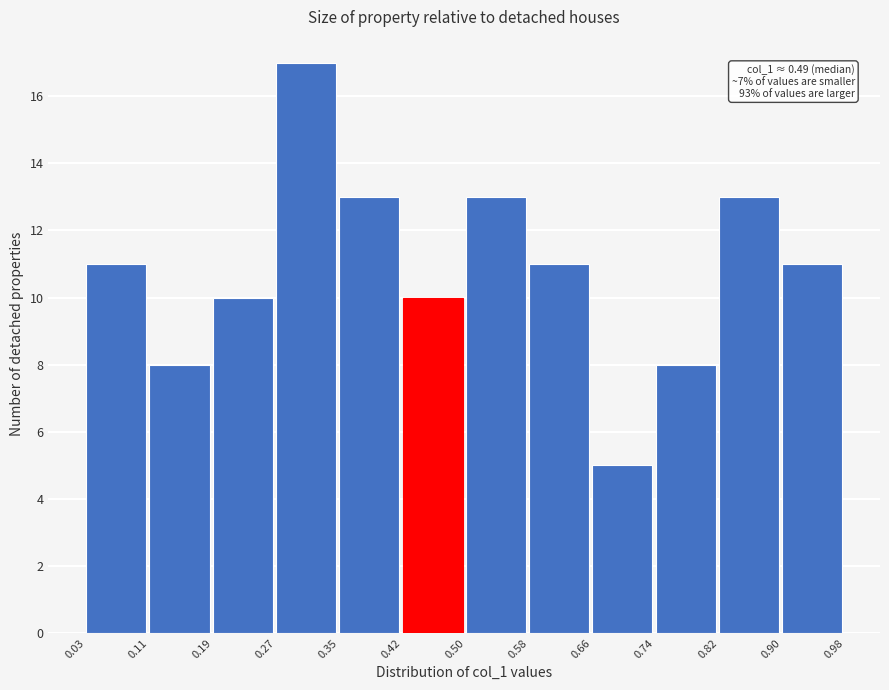

Which range on the x-axis has the tallest bar?

0.27 to 0.35